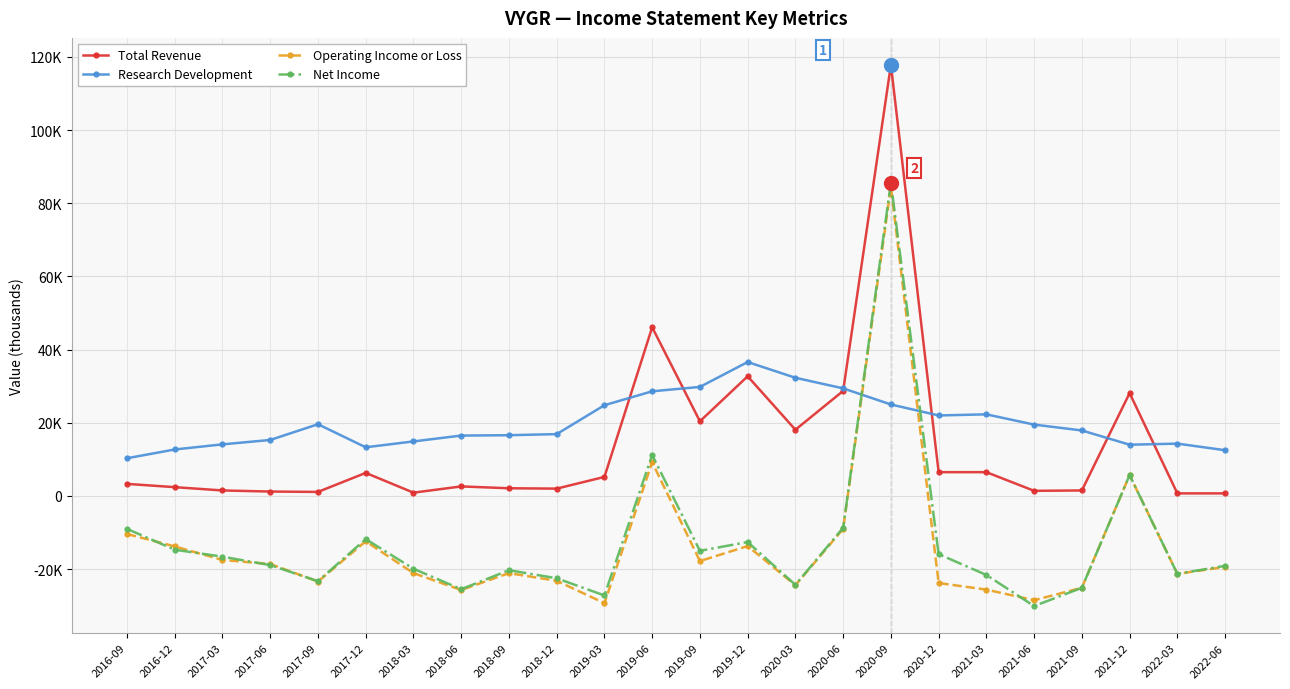

What are all the series names shown in the legend?

Total Revenue, Research Development, Operating Income or Loss, Net Income